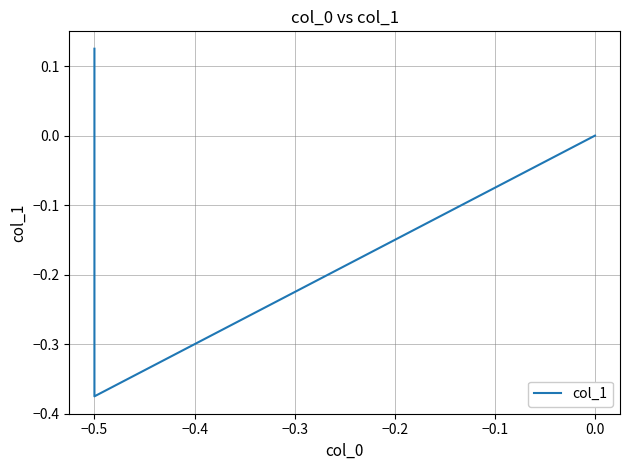

Count the values in the range 0 to 1.

2